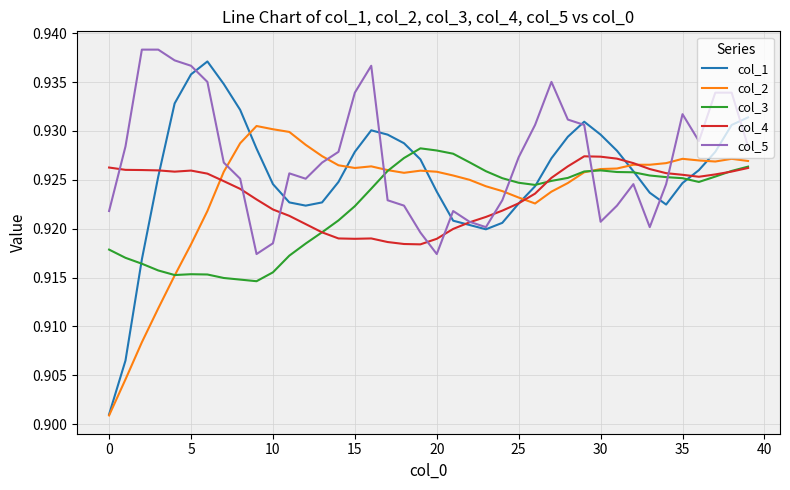

True or false: col_5 and col_3 cross at least once.

True